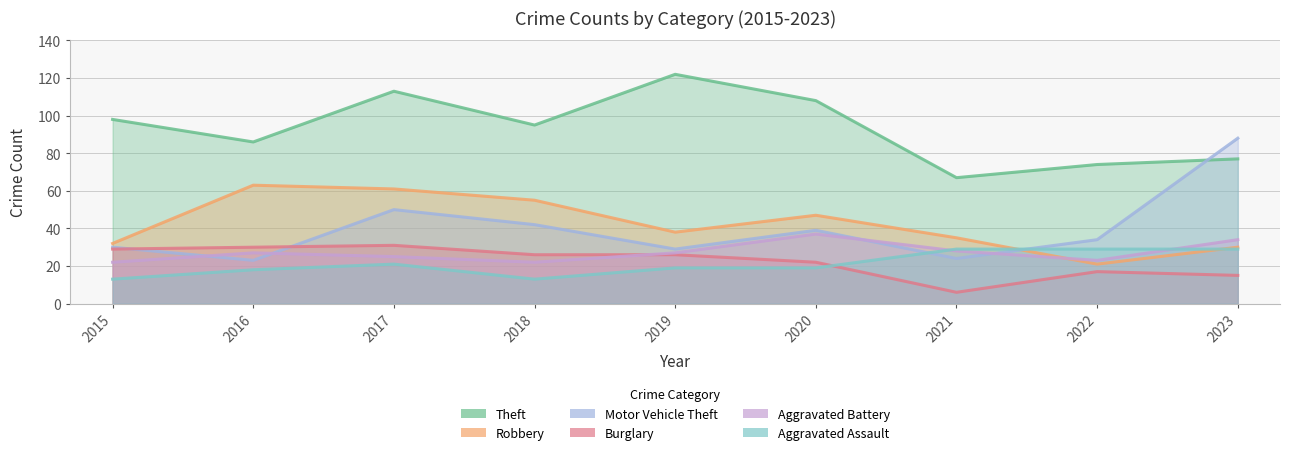

True or false: Theft and Motor Vehicle Theft cross at least once.

True